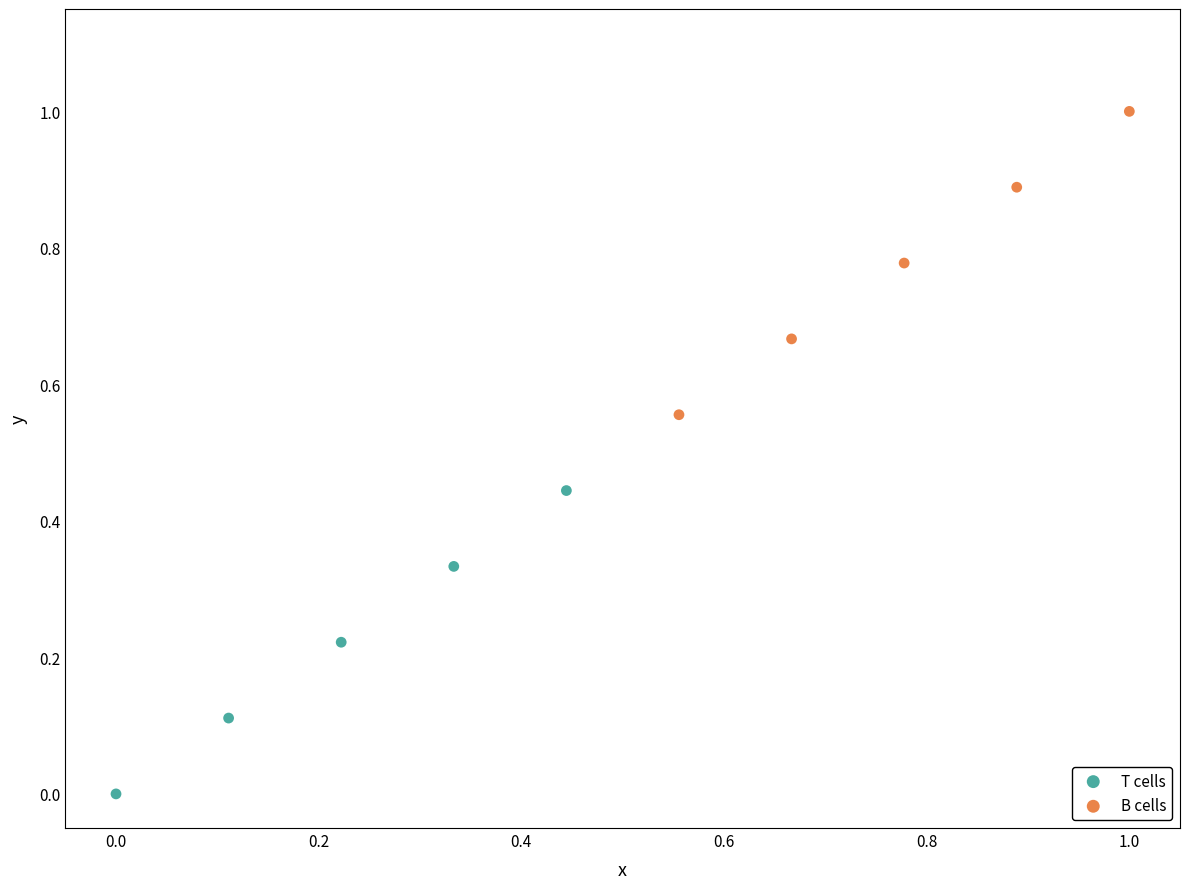

Which series contains the lowest Y value?

T cells